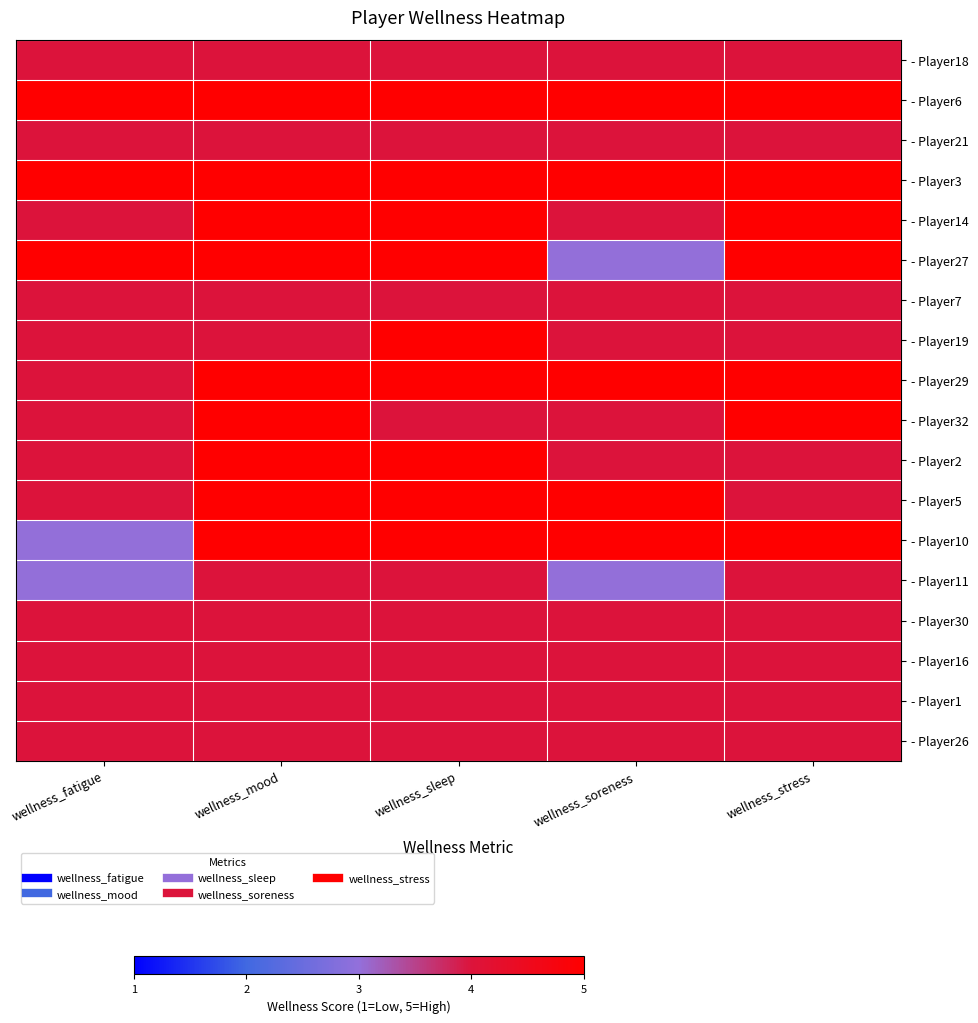

Between wellness_fatigue and wellness_mood, which is larger?

wellness_fatigue